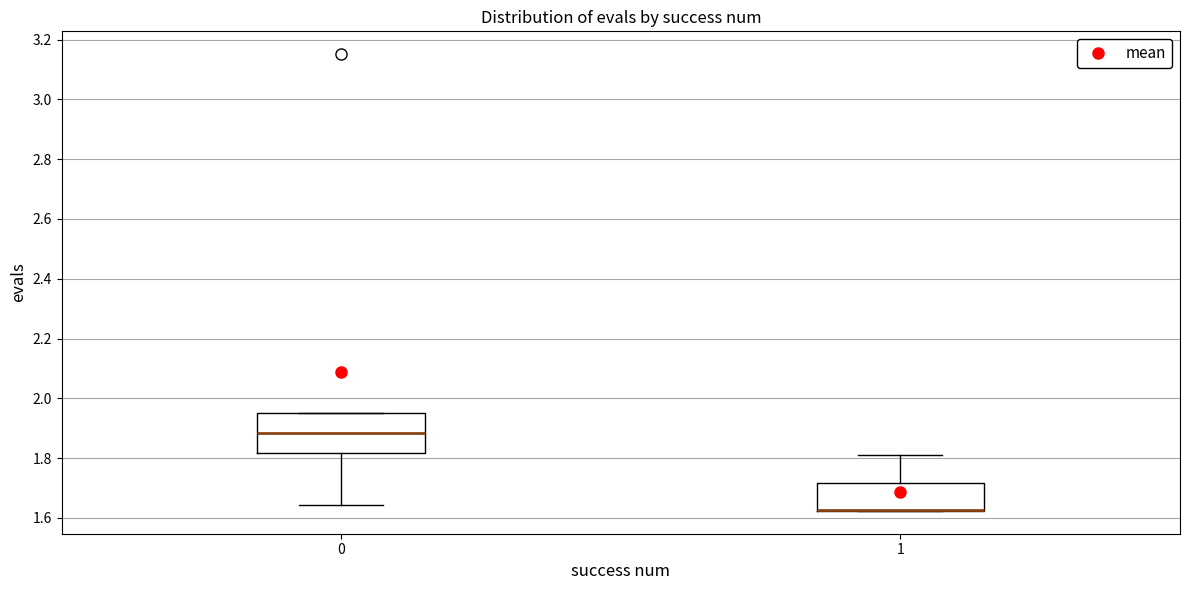

Where does the upper whisker of the box at x = 1 end on the y-axis? The values are not printed on the chart, so give them approximately, as read against the axis.

1.82